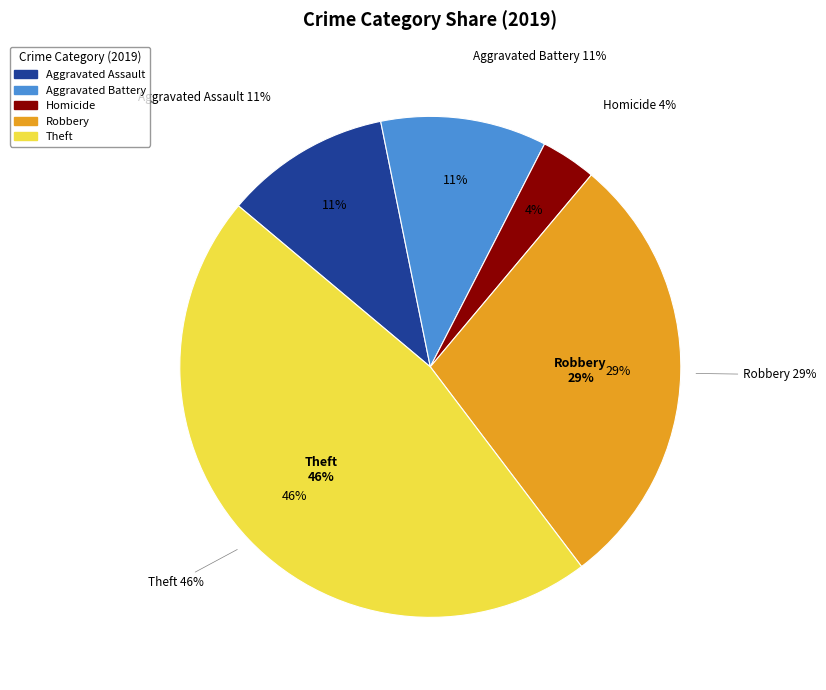

Count the number of slices in the pie.

7